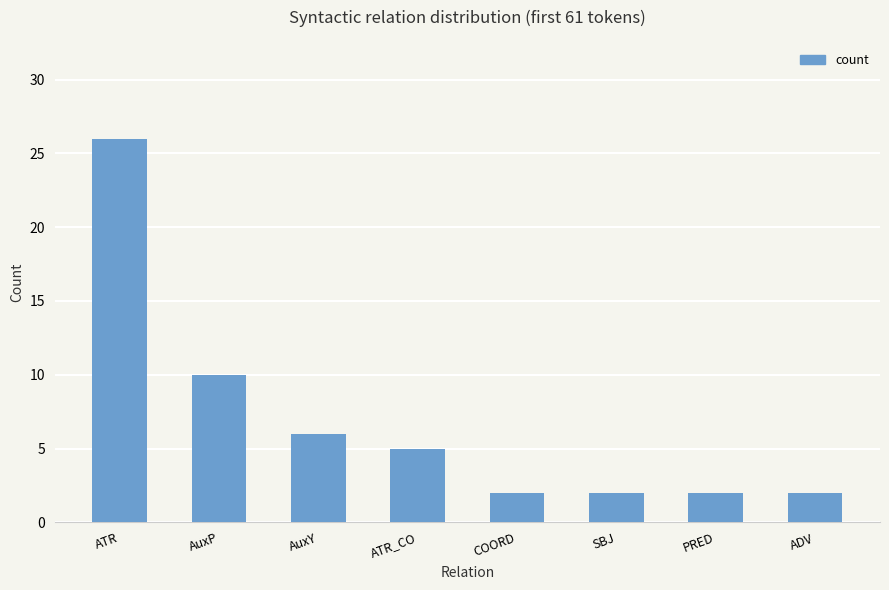

How many bars are there in total?

8